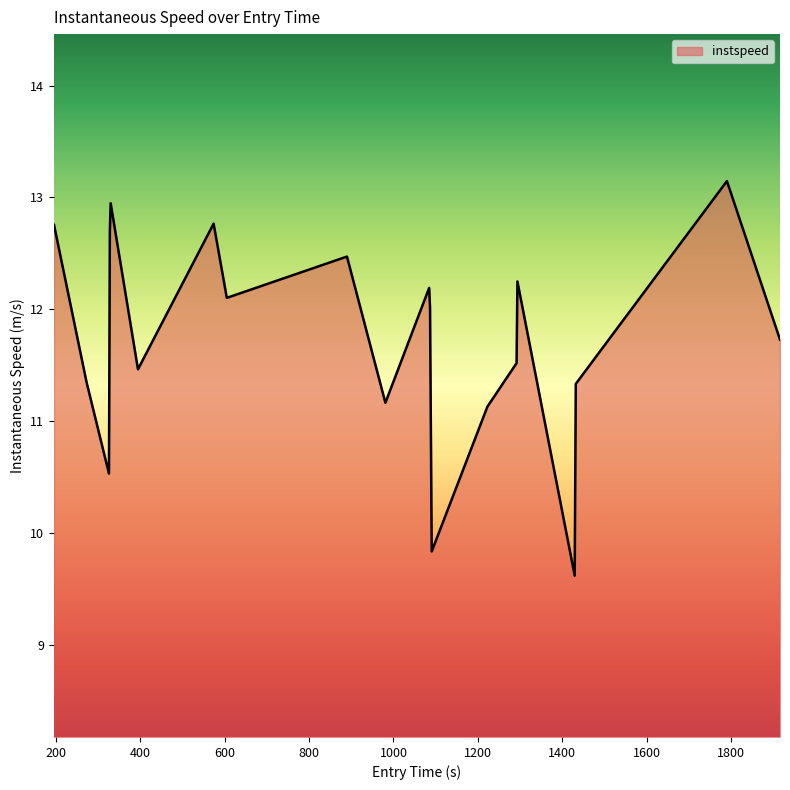

What is the greatest value displayed?

13.1